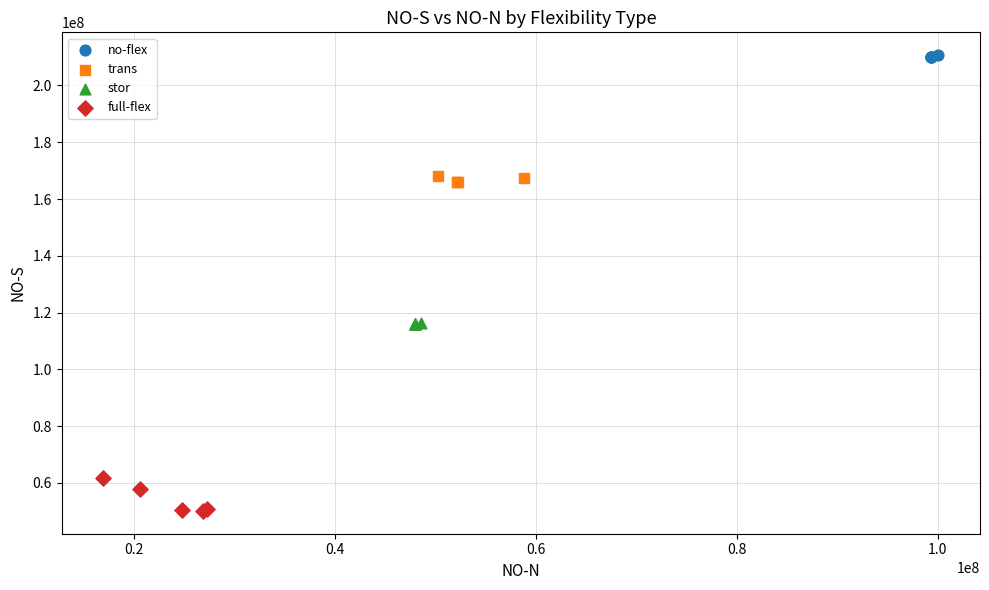

Which series has the widest spread of Y values?

full-flex